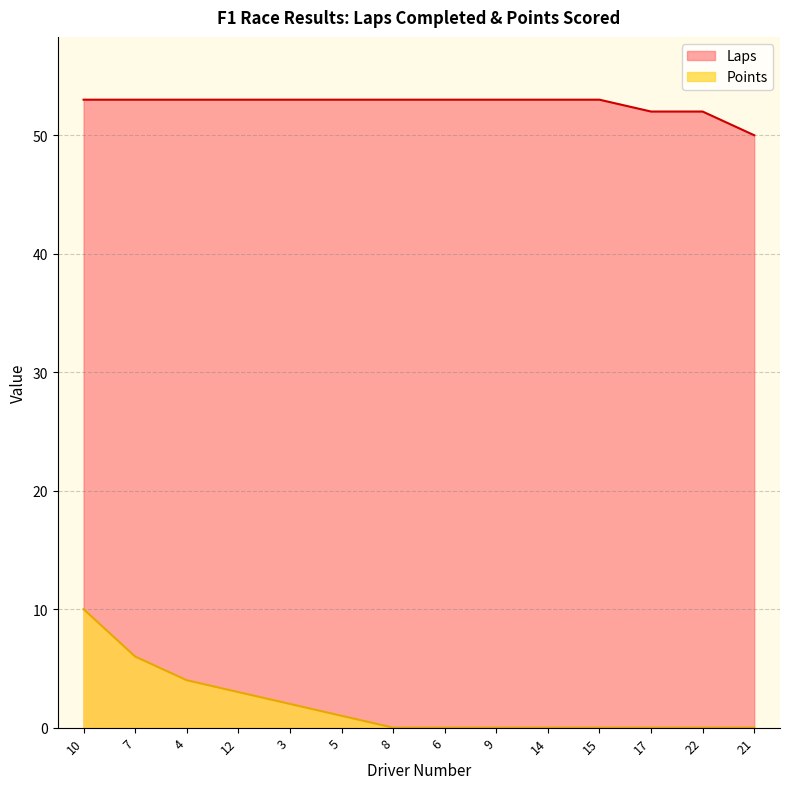

What is the label of the 14th point from the left?

21